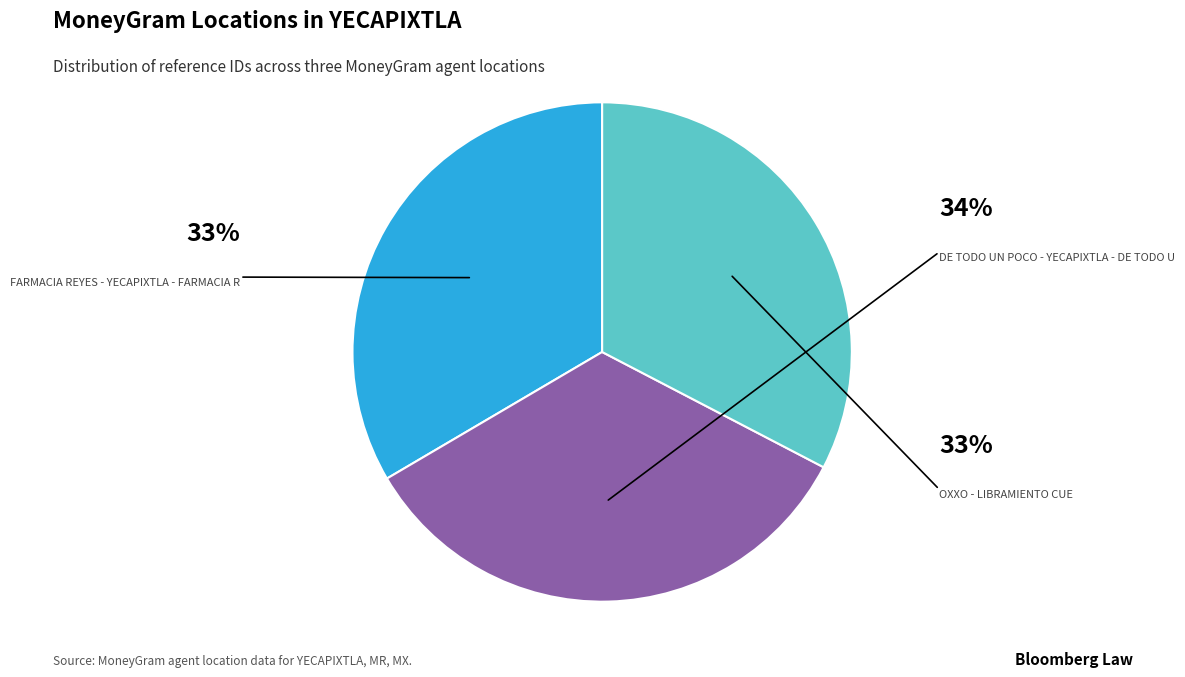

To the nearest percent, what is the average slice percentage?

33%